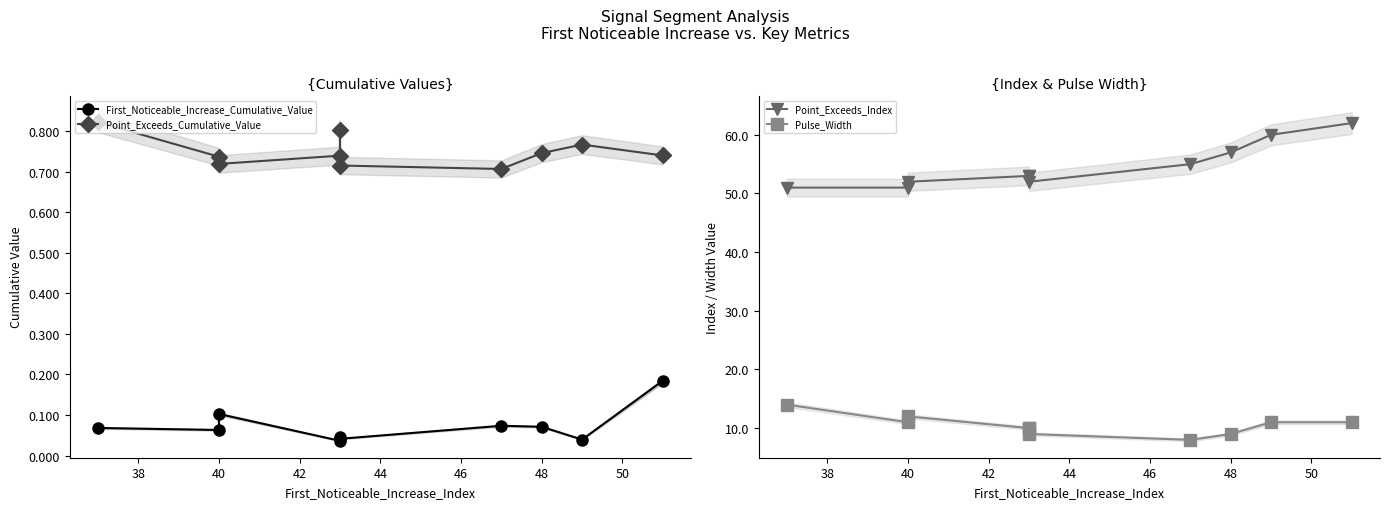

Is it true that First_Noticeable_Increase_Cumulative_Value equals 0.1 at 52?

False